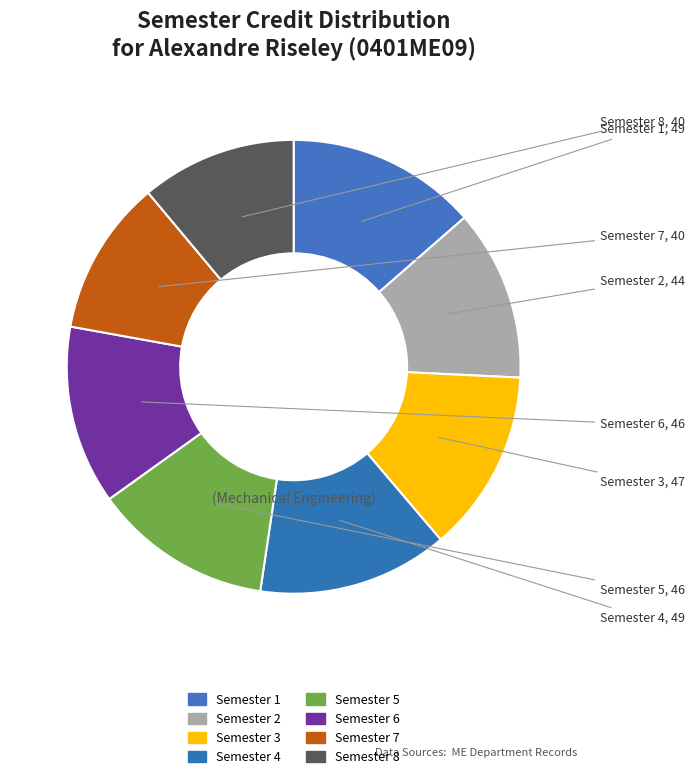

Count the number of slices in the pie.

8